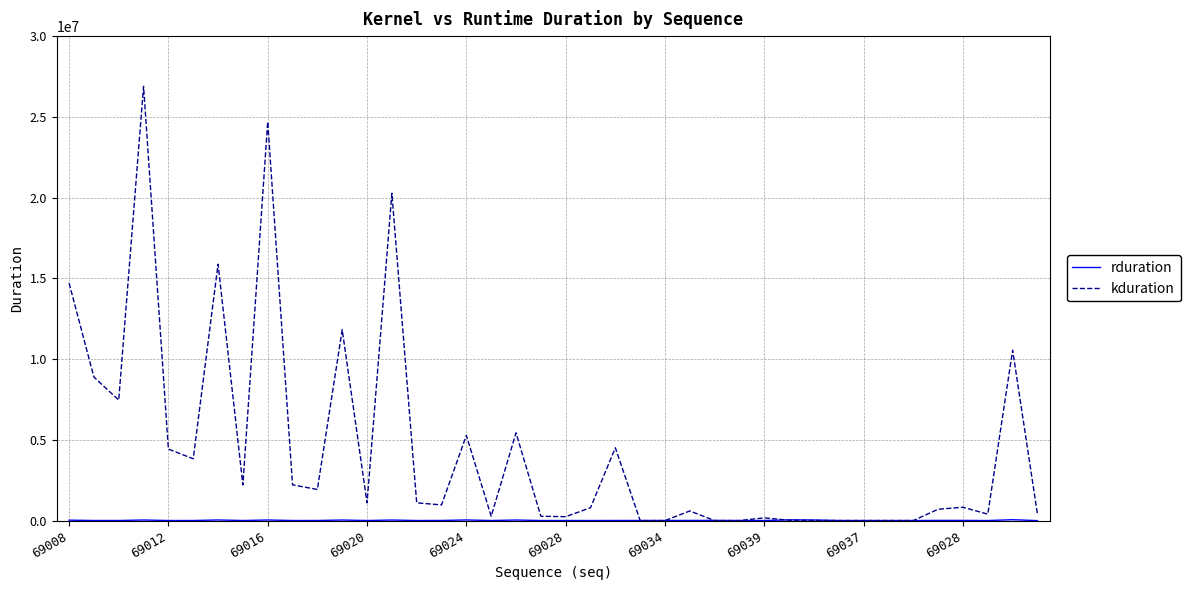

Does the chart display data point markers on the line(s)?

No